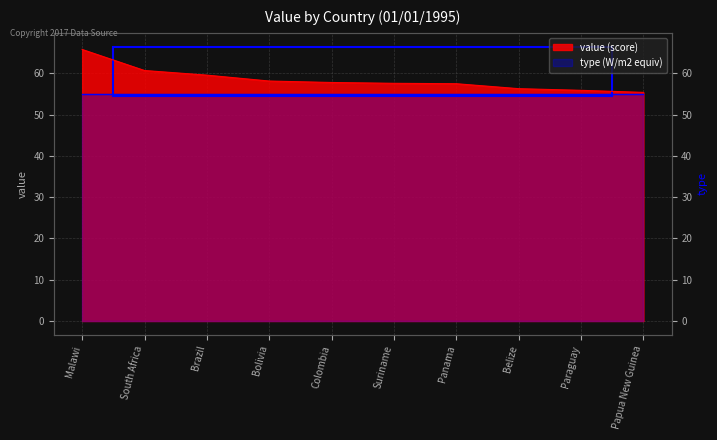

Does the chart have visible grid lines?

Yes